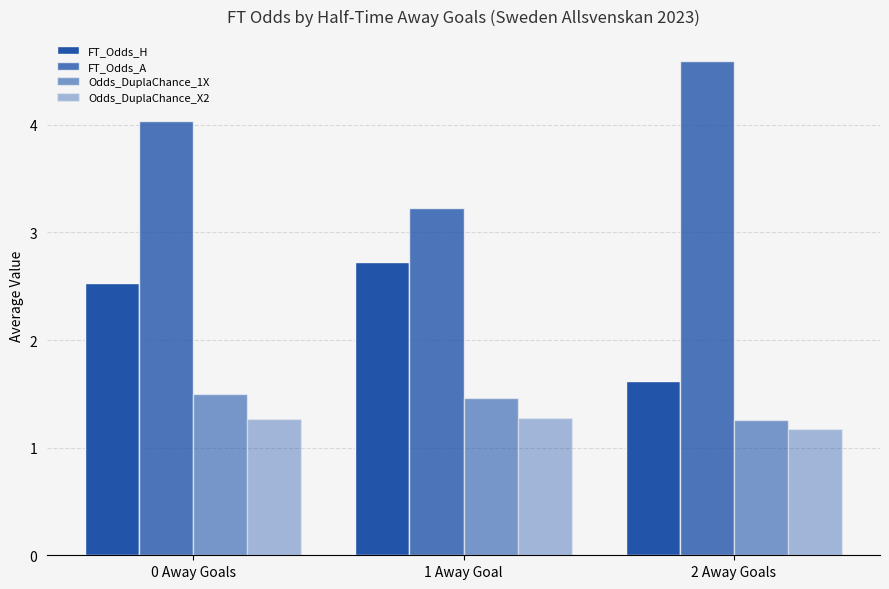

Is it true that Odds_DuplaChance_X2 equals 2.3 at 1 Away Goal?

False